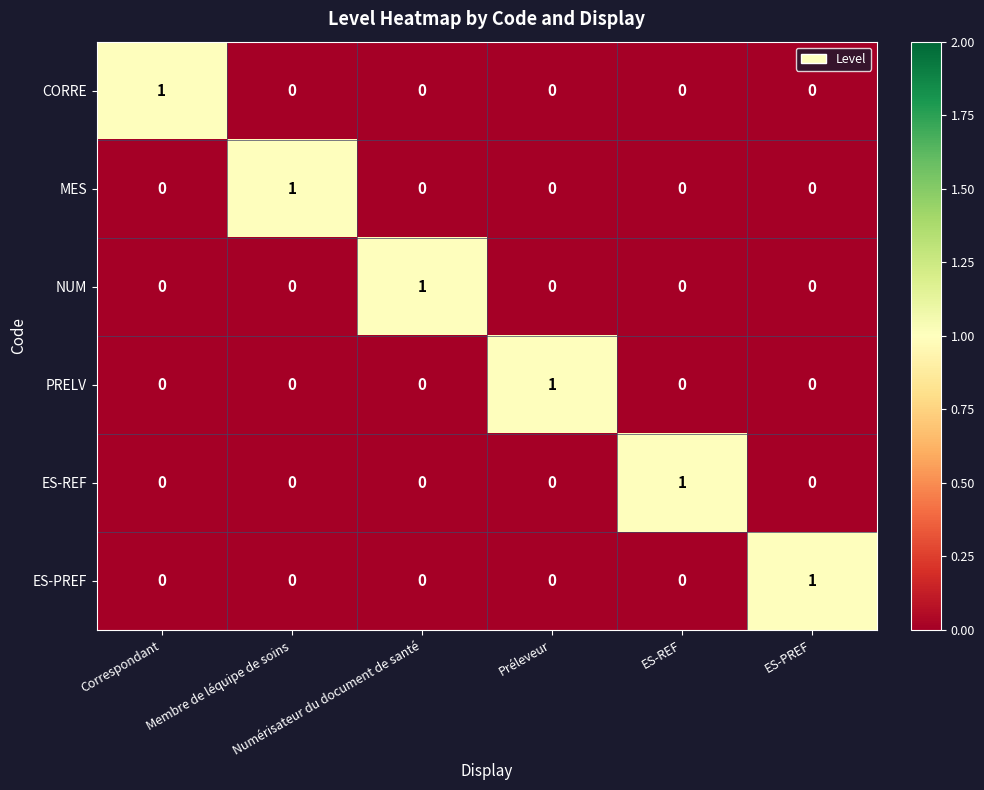

How many series are shown in this chart?

6